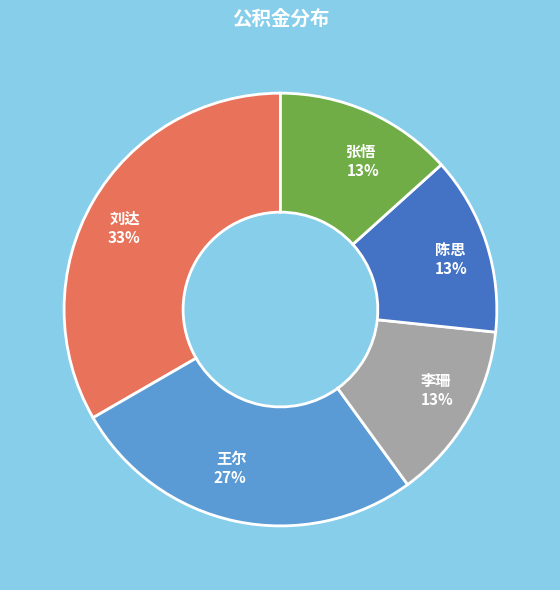

What percentage is the 刘达 33% slice, to the nearest percent?

33%